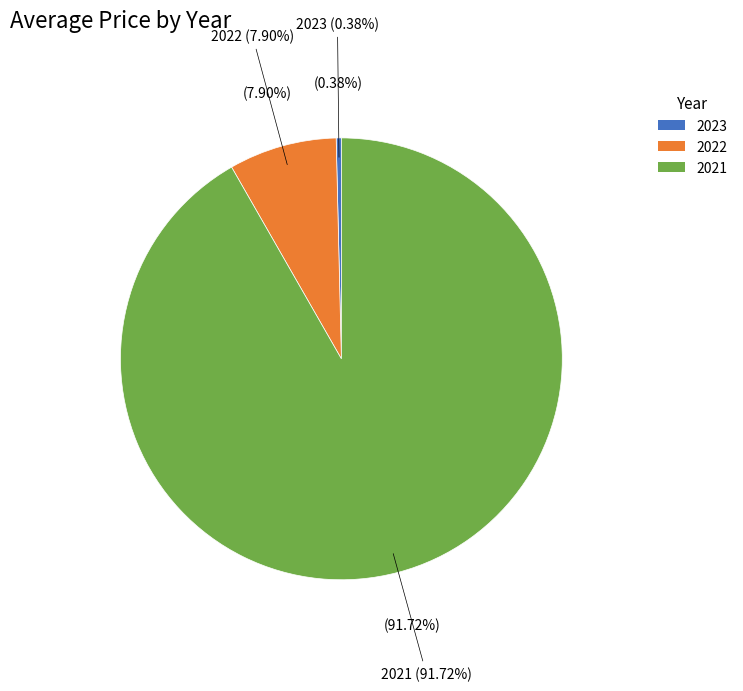

To the nearest percent, what percentage of the pie is 2022?

8%